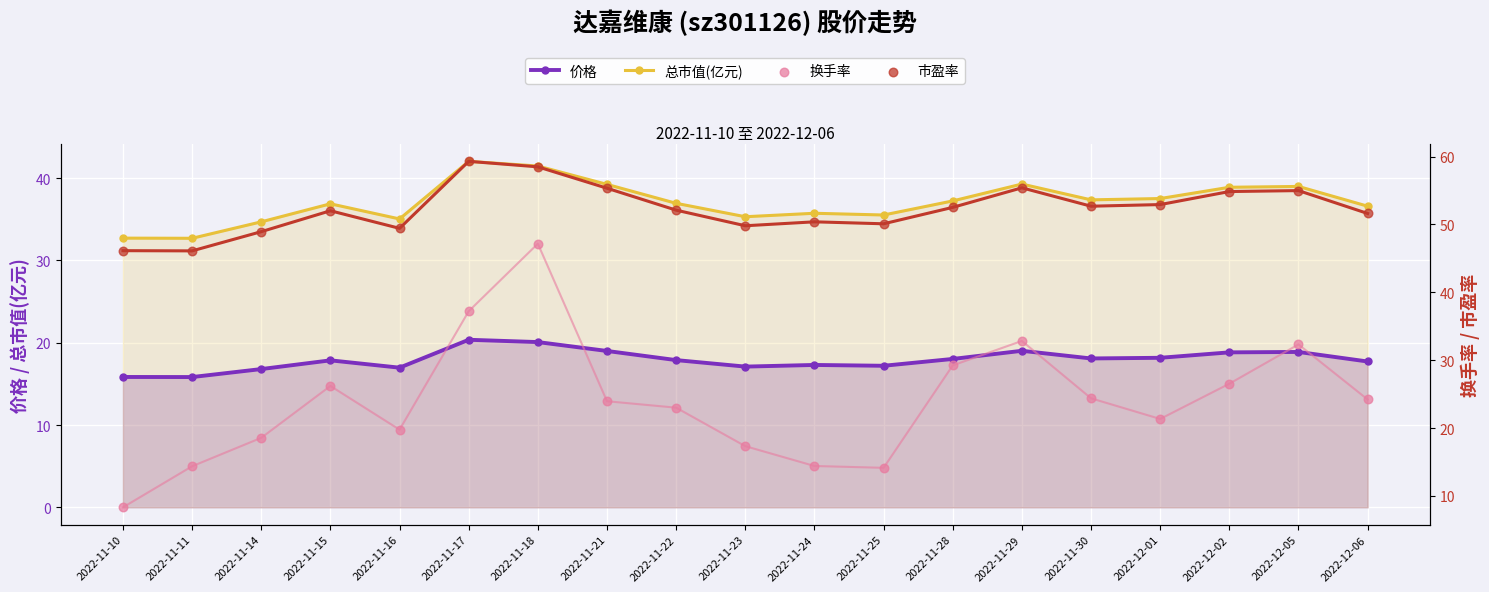

Which series has the largest total across all categories?

市盈率